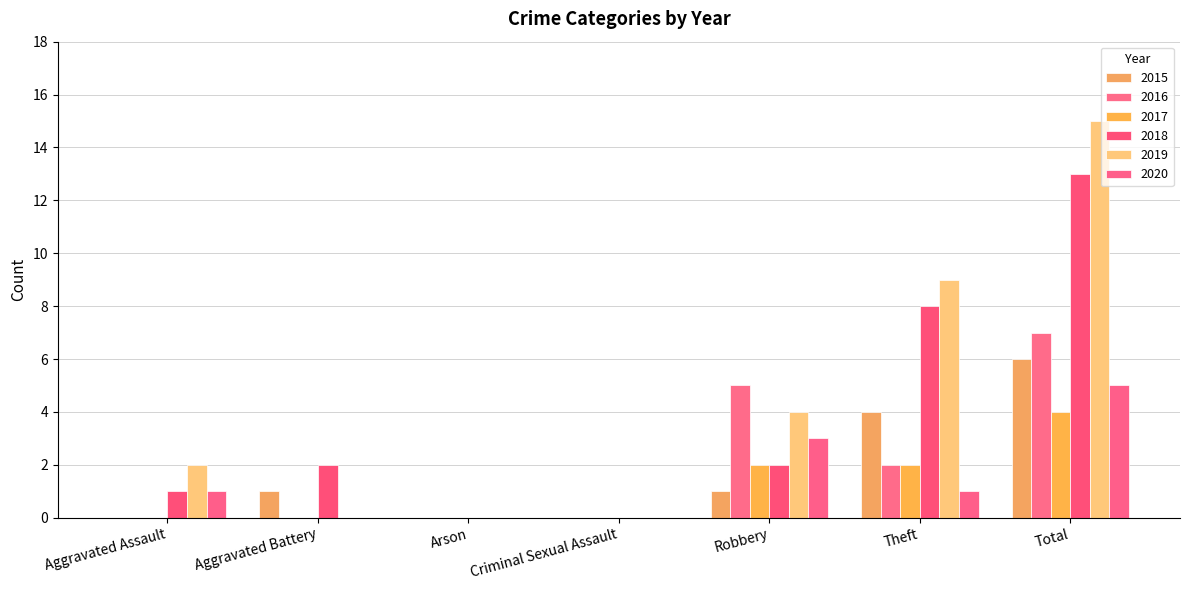

Does the chart contain stacked bars?

No